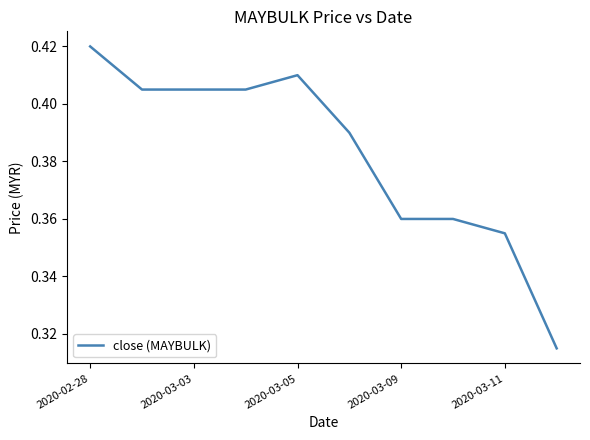

How many lines are shown in the chart?

1